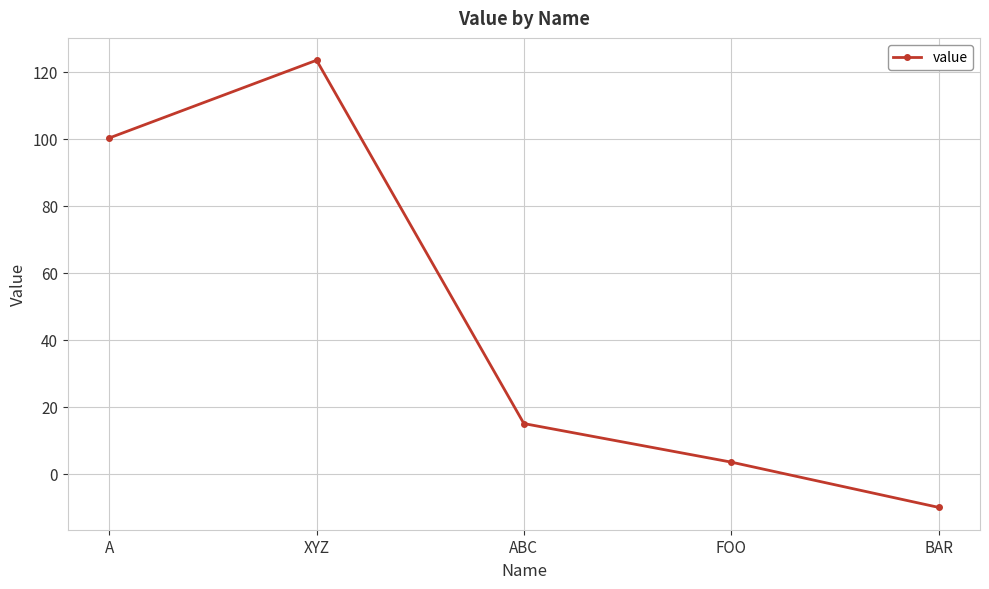

Reading left to right, transcribe all the data shown in this chart.

100.2	123.4	15.0	3.5	-10.0